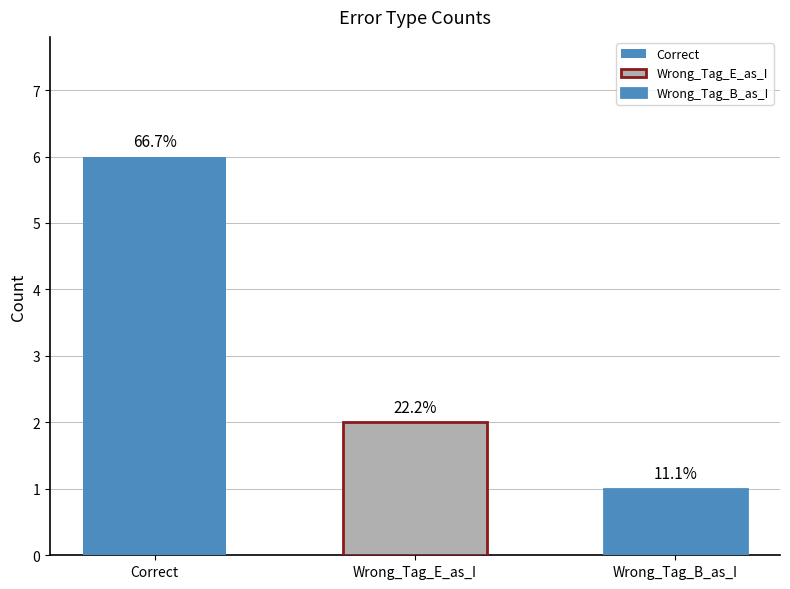

Rank the categories by value from highest to lowest.

Correct, Wrong_Tag_E_as_I, Wrong_Tag_B_as_I